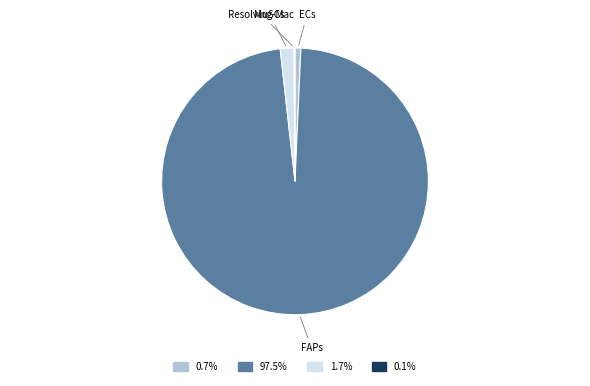

Does FAPs account for over 50% of the chart?

Yes